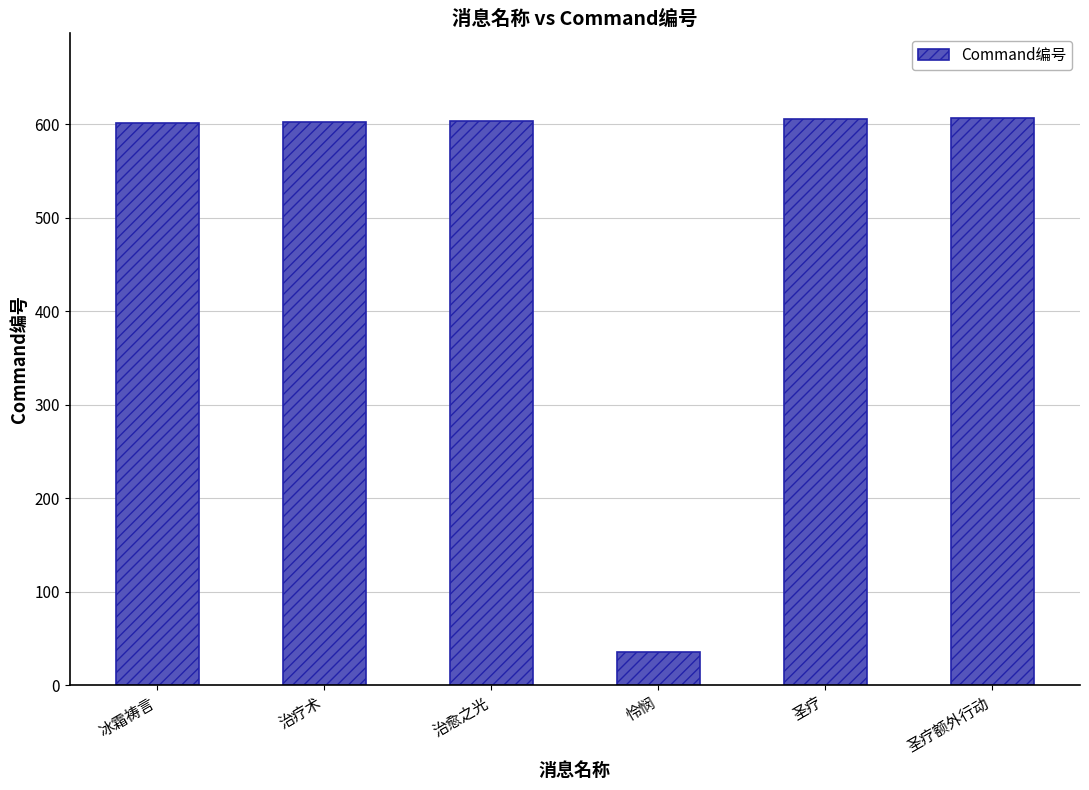

What is the smallest value displayed?

36